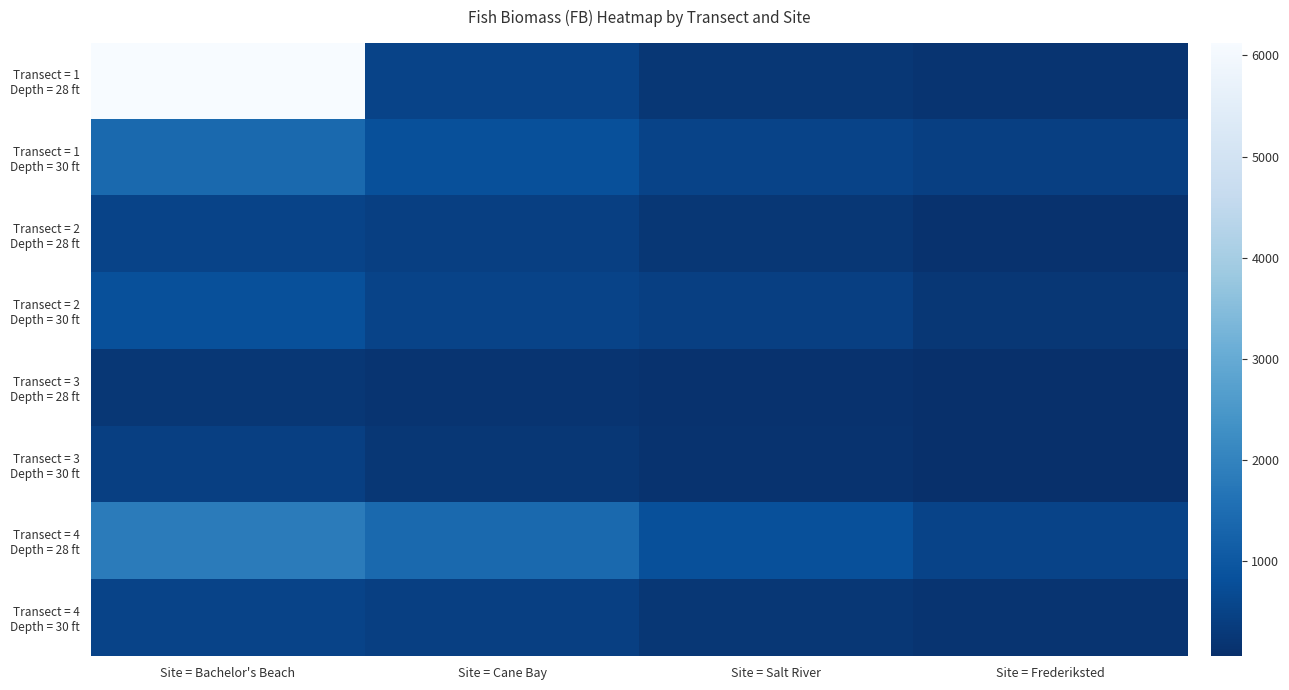

Which series has the widest spread of values?

Transect = 1 Depth = 28 ft